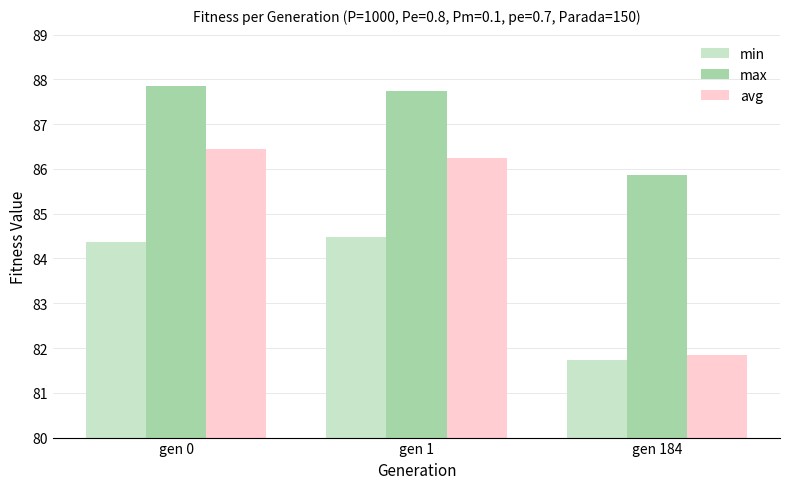

Is the value of max at gen 1 greater than the value of min at gen 184?

Yes